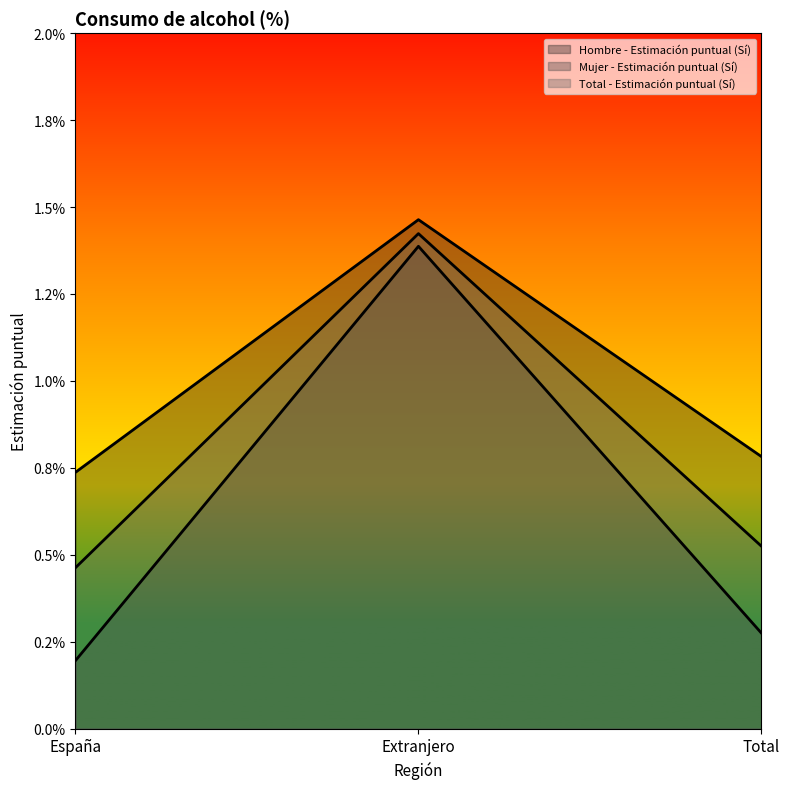

Rank the series at España from highest to lowest value.

Hombre - Estimación puntual (Sí), Total - Estimación puntual (Sí), Mujer - Estimación puntual (Sí)